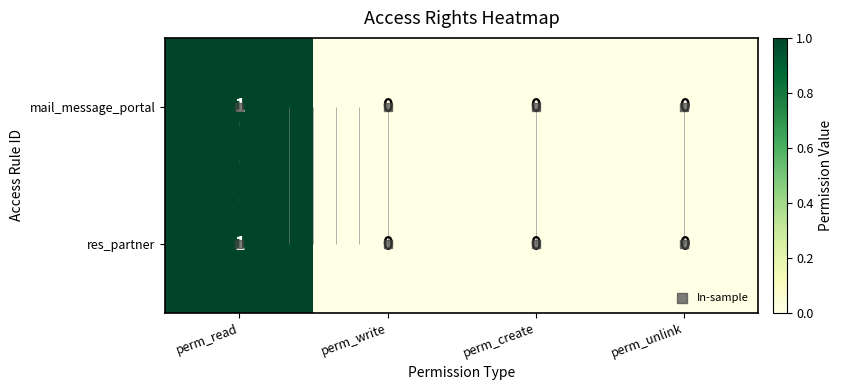

Rank the series by their maximum value, from highest to lowest.

access_mail_message_portal, access_res_partner